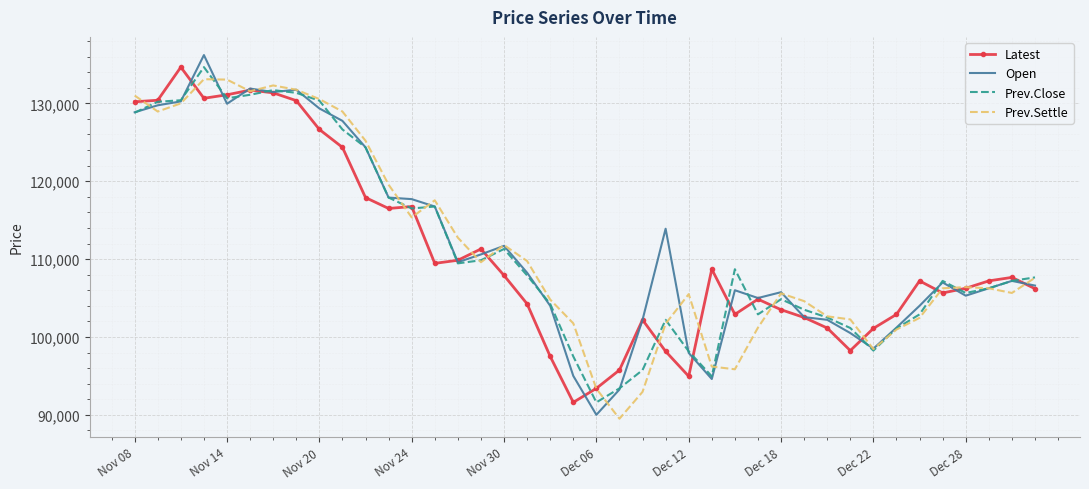

What is the smallest value displayed?

89500